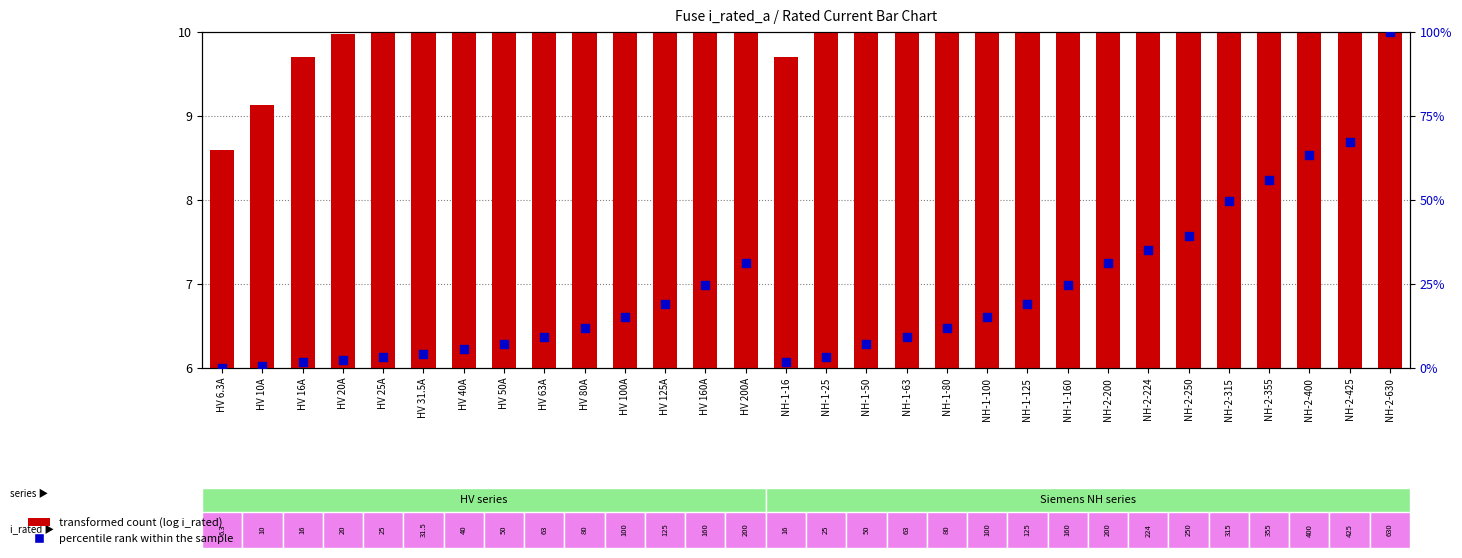

At which category is the sum across all series the highest?

NH-2-630